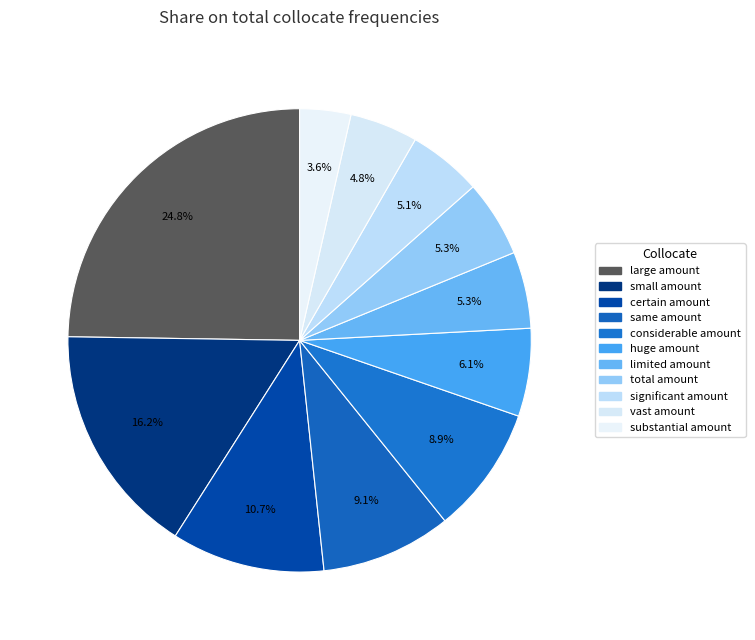

Is there any slice that represents more than half of the pie?

No